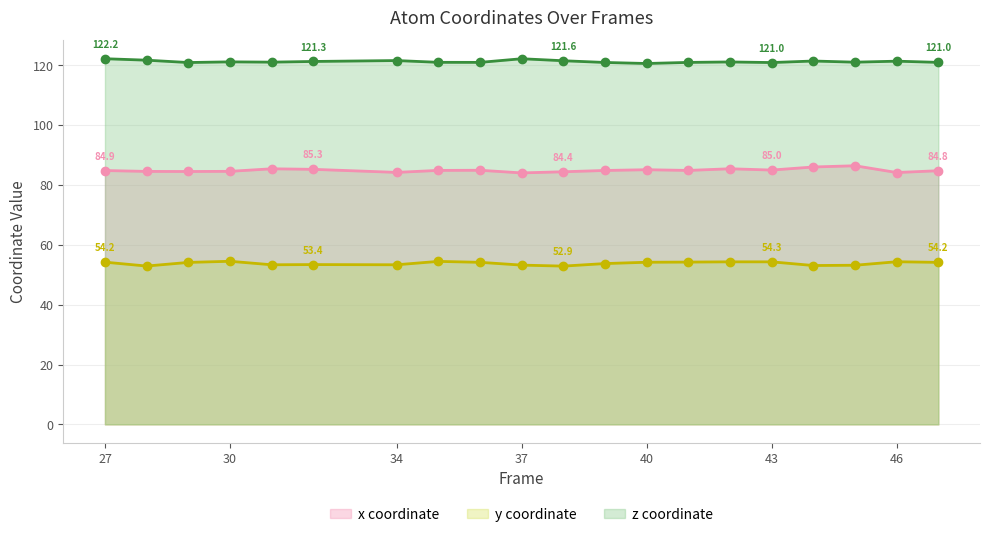

True or false: x and z cross at least once.

False